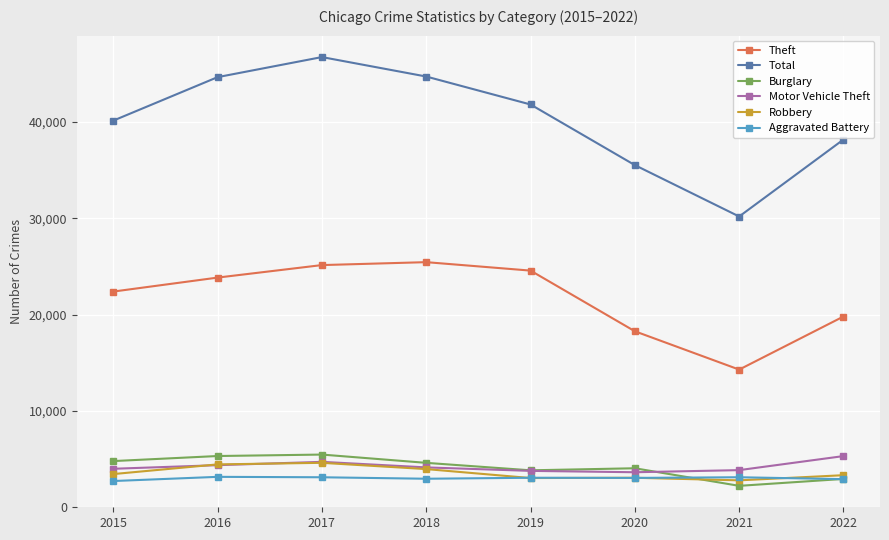

What is the minimum value shown in the chart?

2212